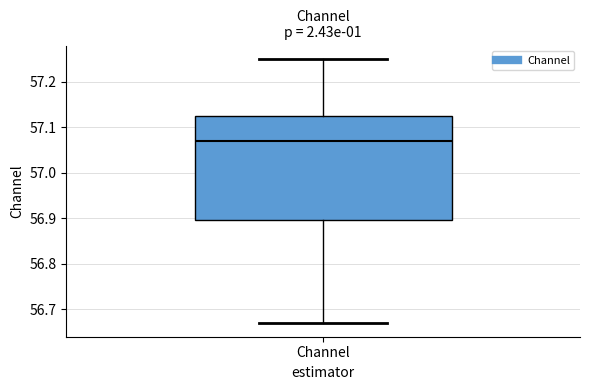

Where is the lower edge of the box for Channel on the y-axis? The values are not printed on the chart, so give them approximately, as read against the axis.

56.90